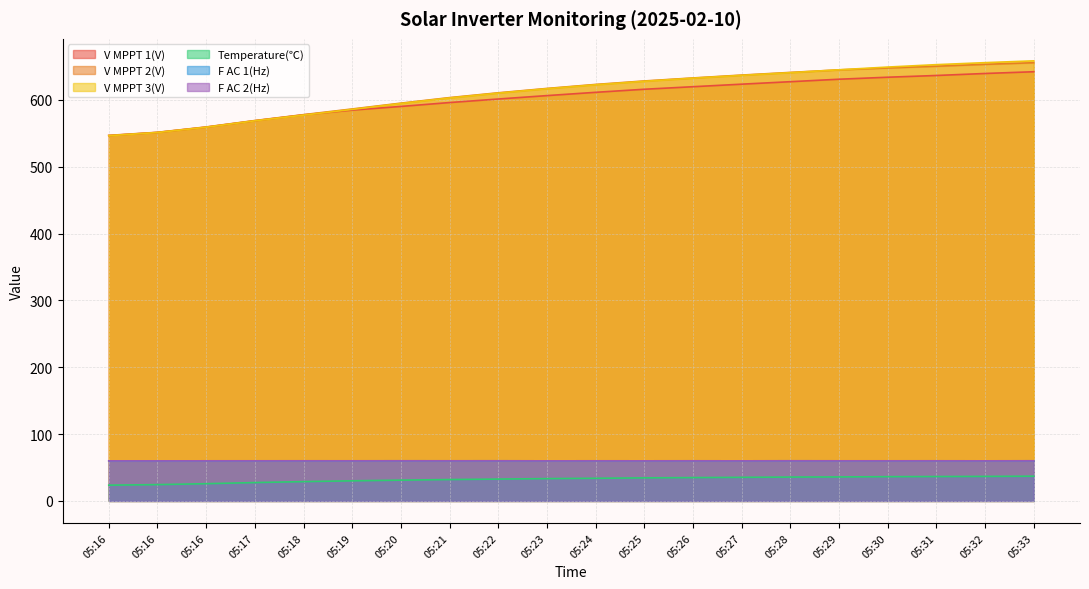

At which label does F AC 1(Hz) first exceed 60?

05:17